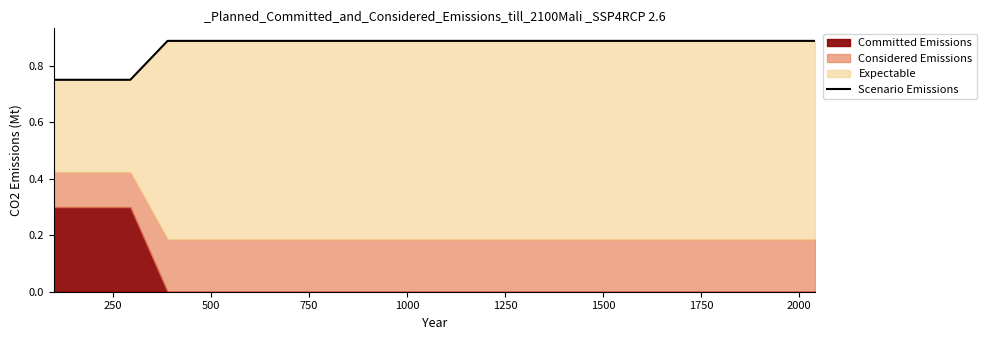

True or false: there are more than 1 points higher than both neighbors.

False